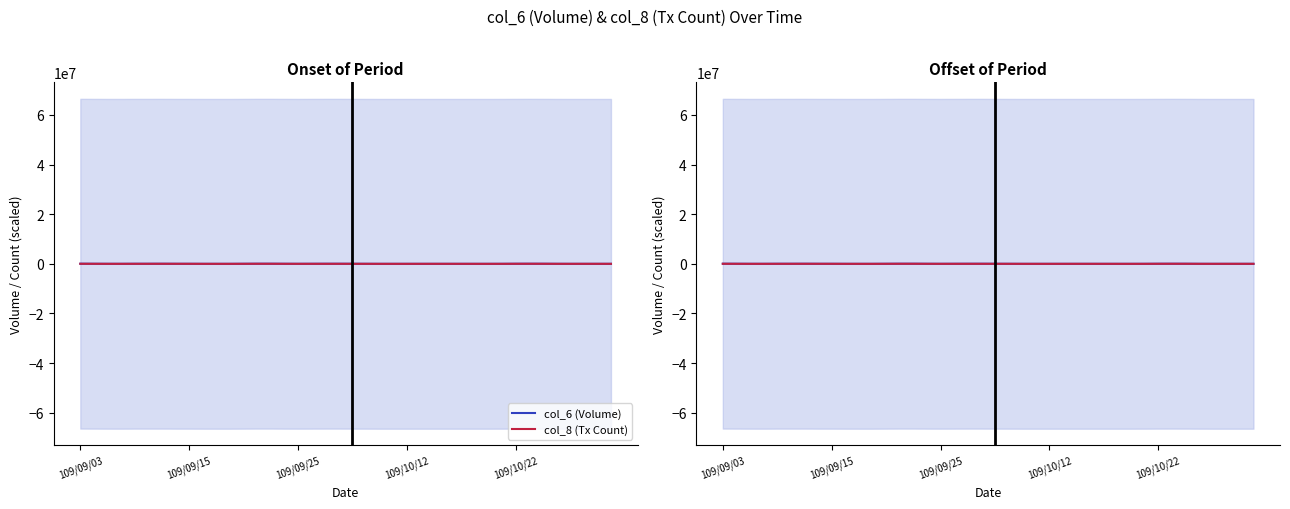

After their last crossing, which series has the higher values: col_8 (Tx Count) or col_6 (Volume)?

col_8 (Tx Count)